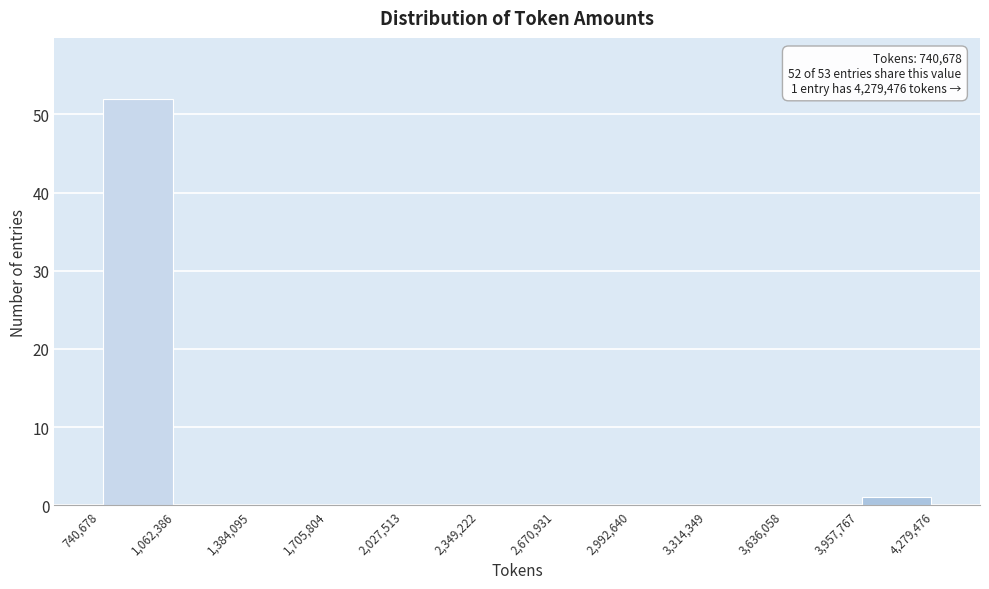

Over which range of the x-axis is the bar tallest?

740,678 to 1,062,386